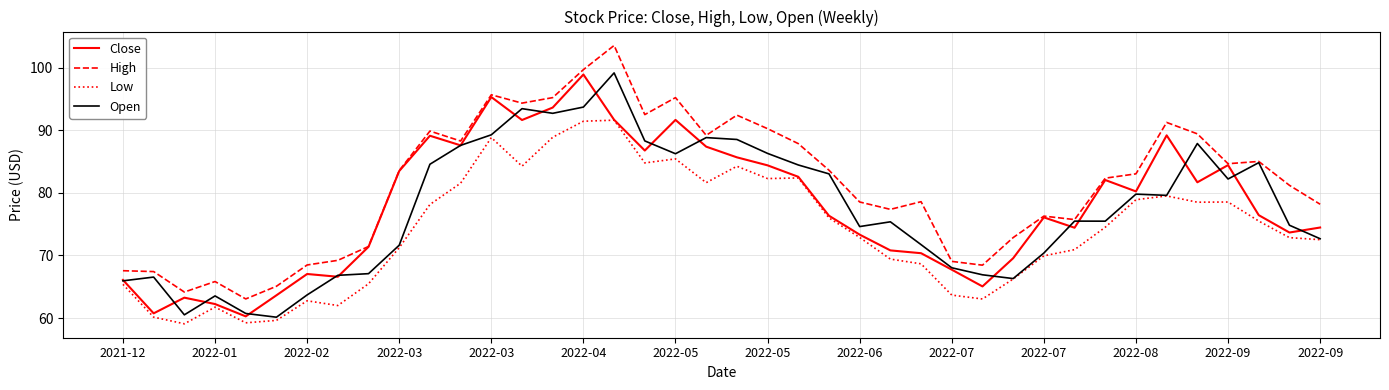

True or false: Low has more than 1 interior local peaks.

True